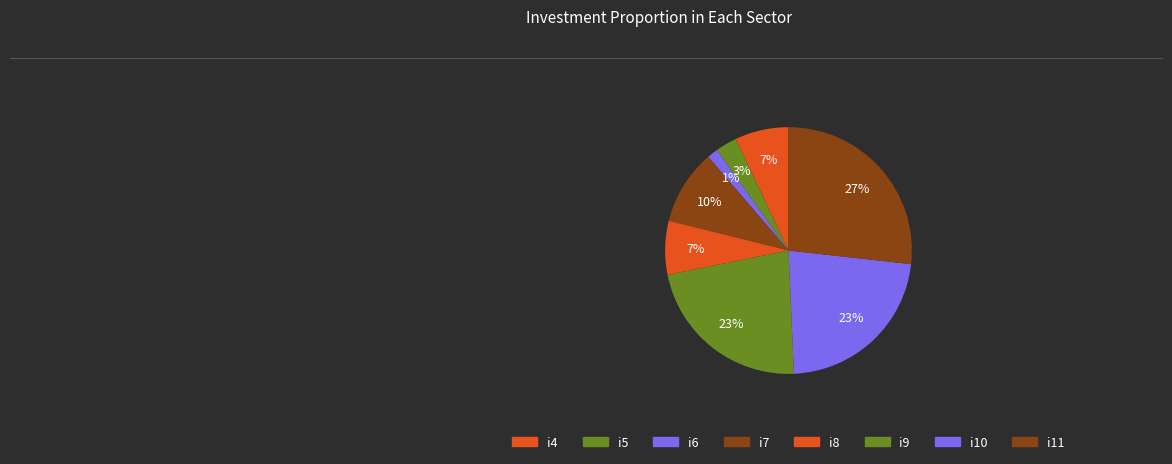

How many segments does this pie chart have?

8